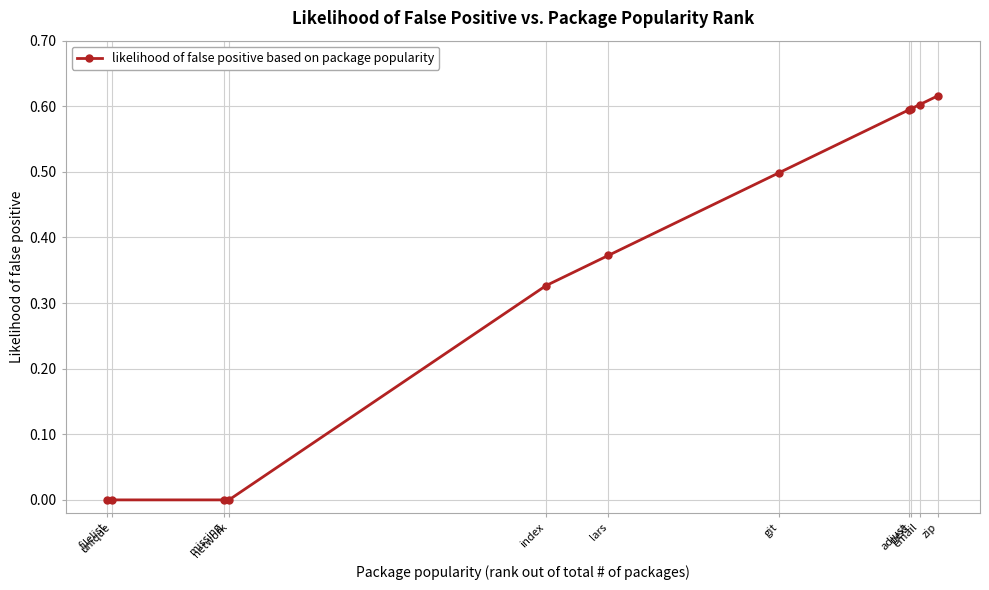

Is it true that the value at lars is 0.6?

False